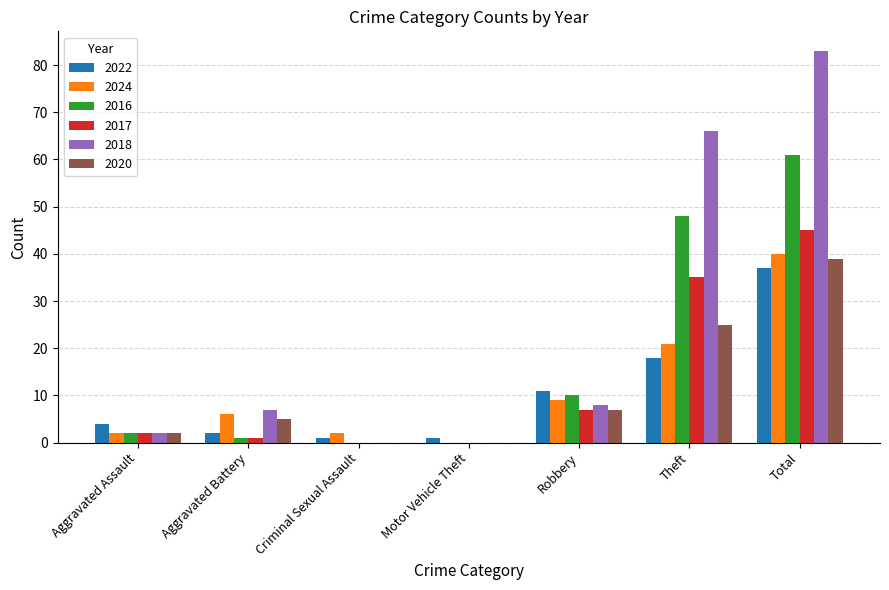

Between Aggravated Assault and Total, which series saw the biggest shift?

2018